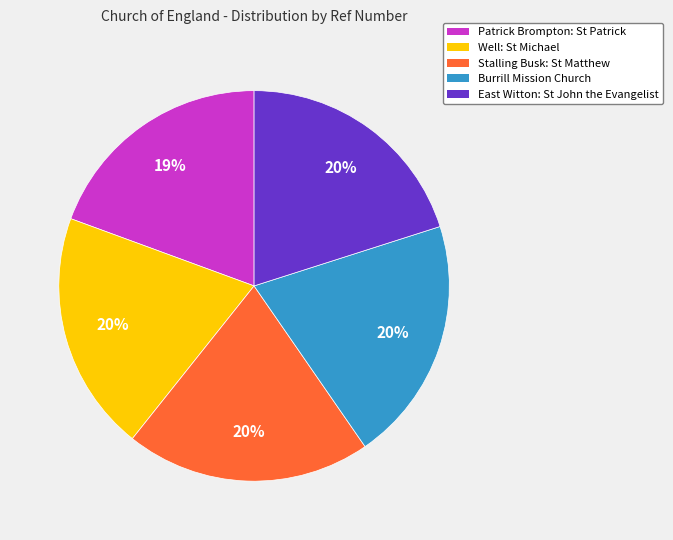

Which has a higher value, East Witton: St John the Evangelist or Patrick Brompton: St Patrick?

East Witton: St John the Evangelist